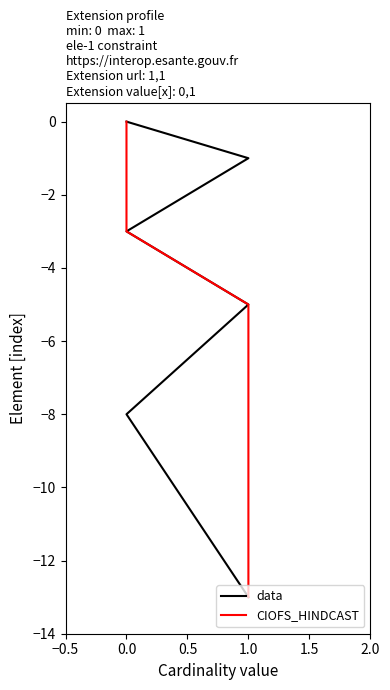

What are all the series names shown in the legend?

data, CIOFS_HINDCAST